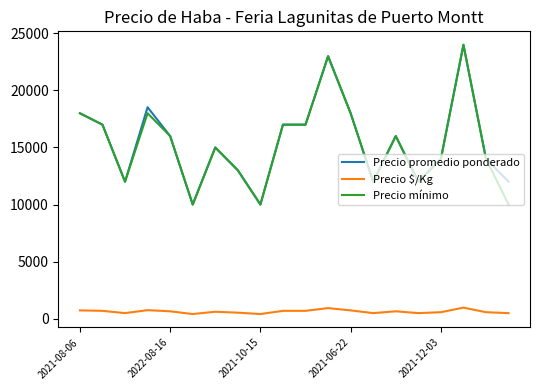

True or false: Precio $/Kg has more than 1 points higher than both neighbors.

True